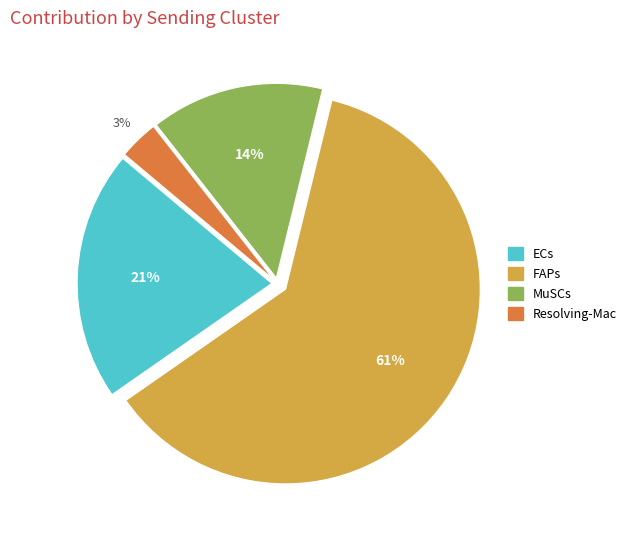

To the nearest percent, what is the average slice percentage?

25%